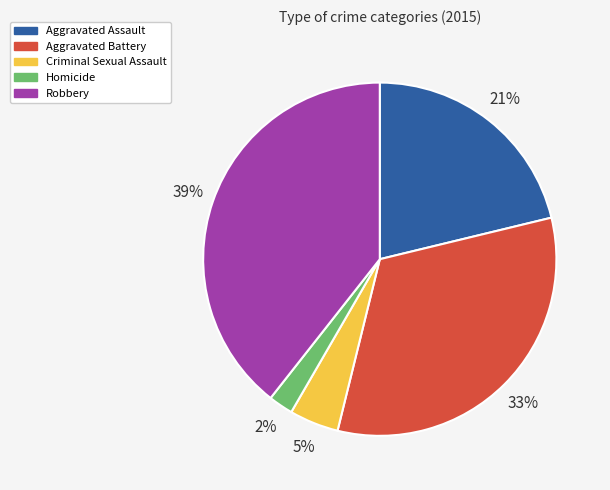

Is it true that Aggravated Assault is 21% of the pie?

True